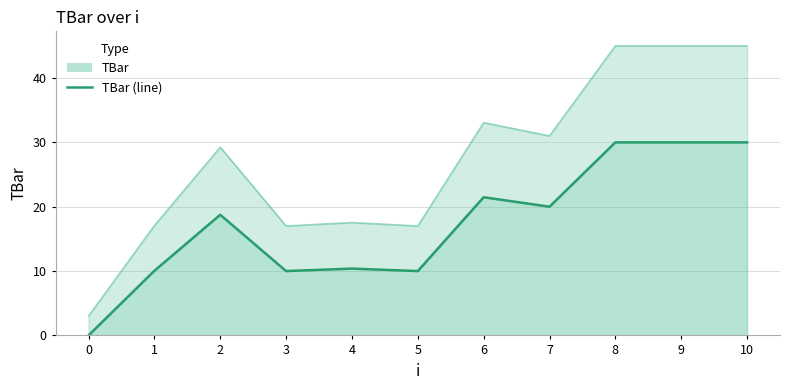

True or false: there are more than 1 points higher than both neighbors.

True